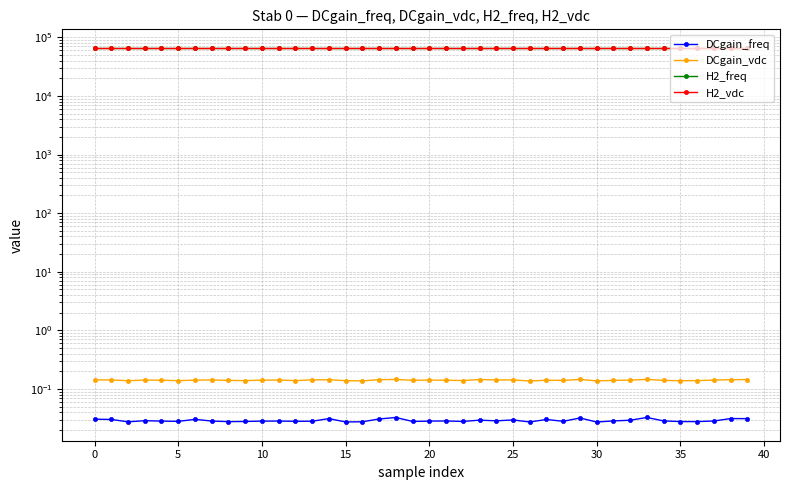

True or false: H2_vdc and DCgain_freq intersect in this chart.

False